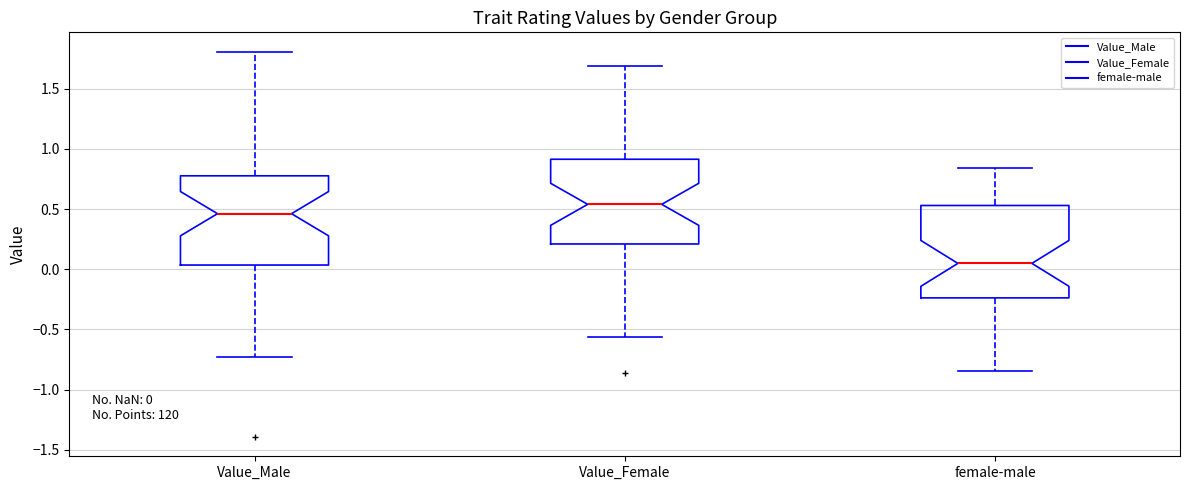

Which box has the highest median line?

Value_Female